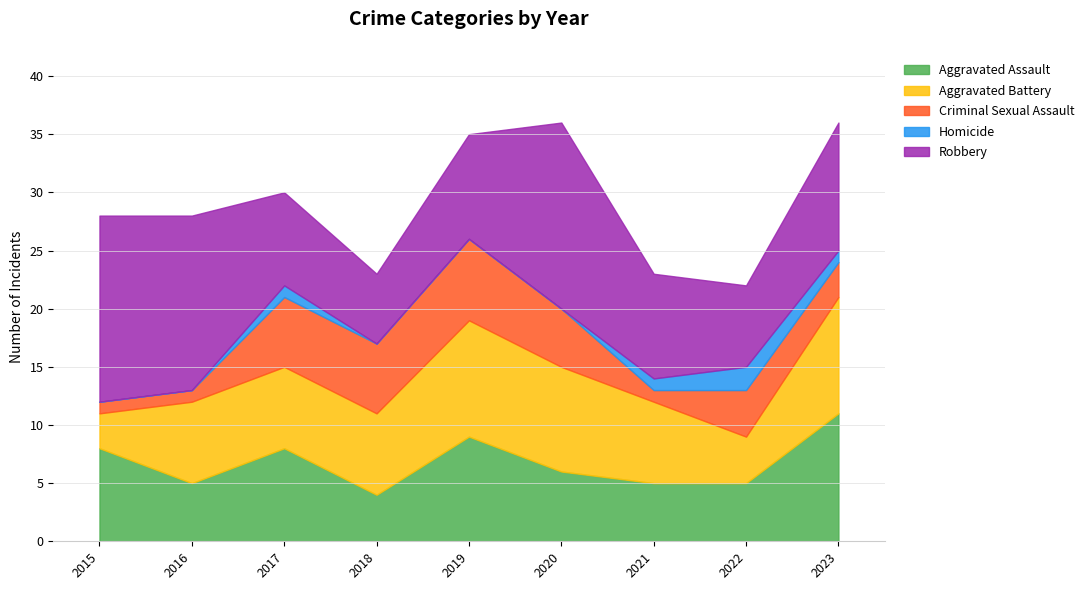

What is the difference between the highest and lowest values at 2023?

10